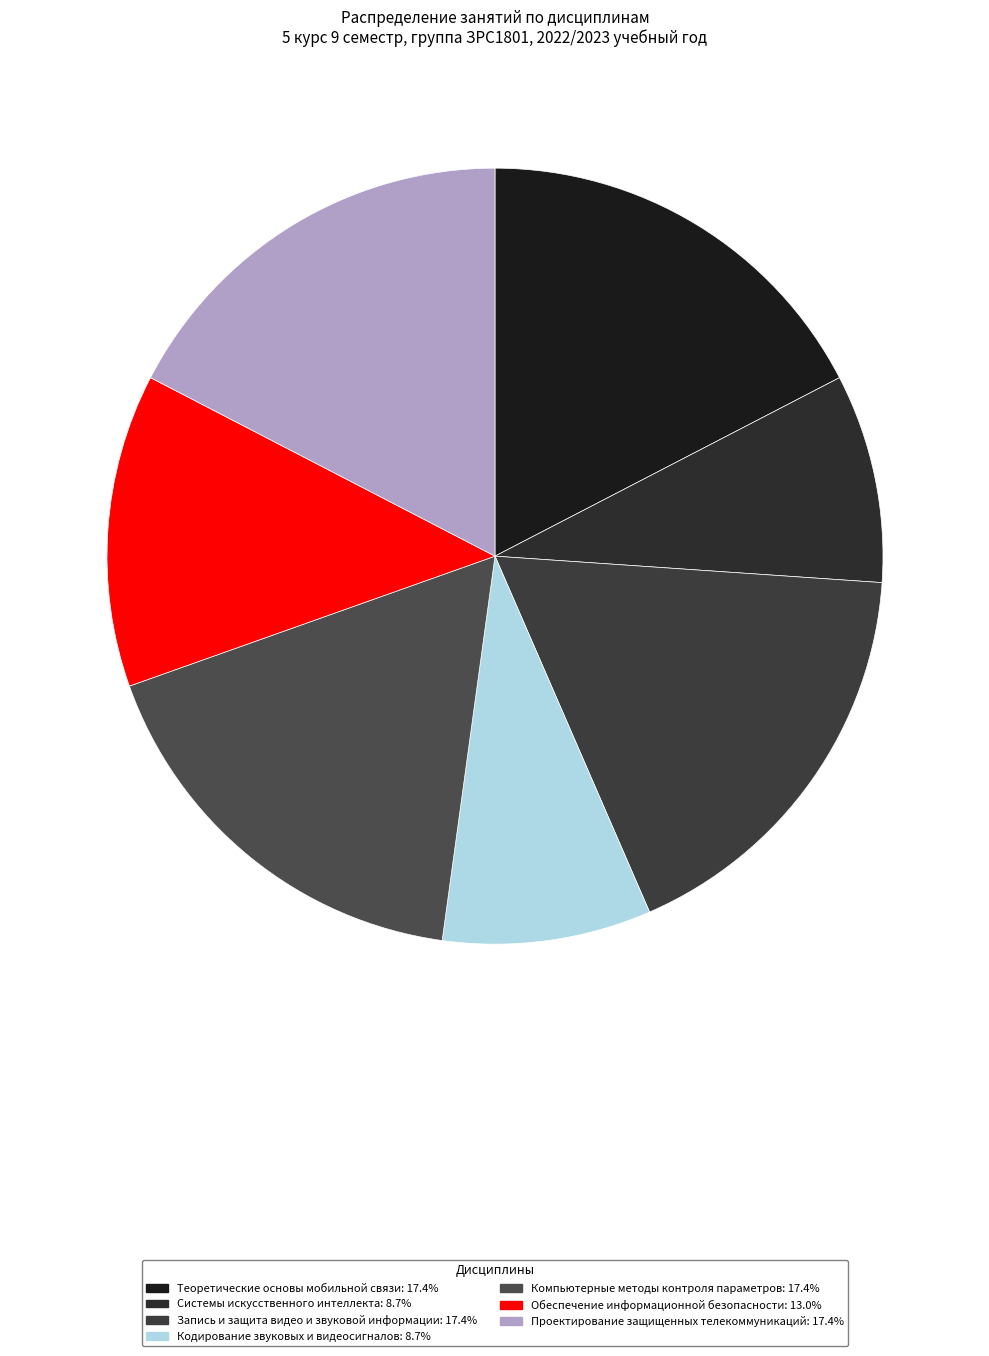

What is the ratio of the value at Запись и защита видео и звуковой информации to the value at Кодирование звуковых и видеосигналов?

2.0